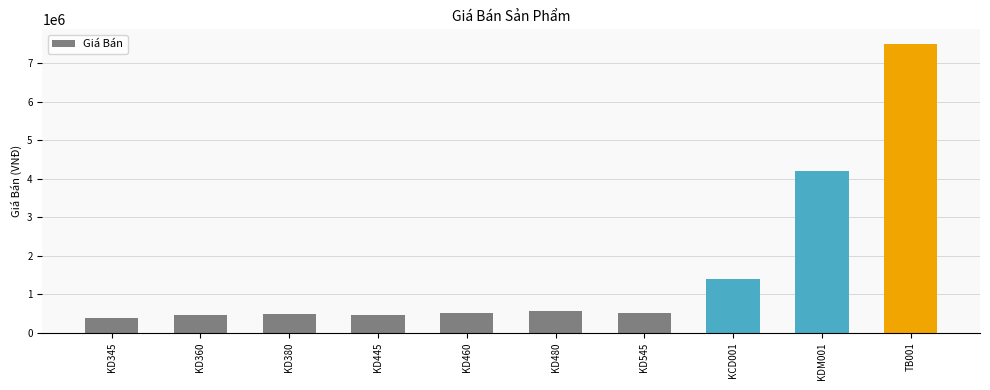

What is the average value?

1646000